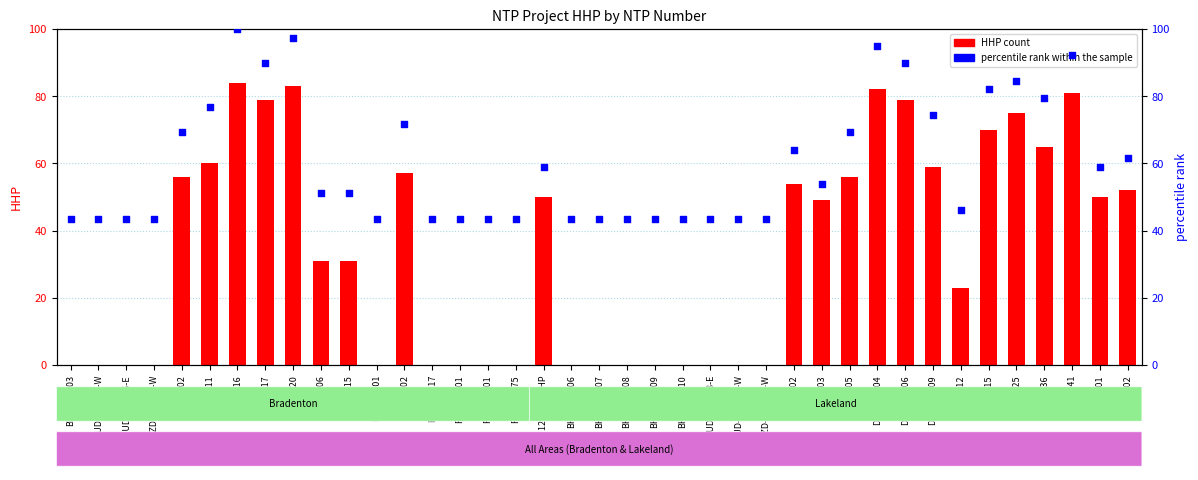

At which category is the sum across all series the highest?

D-HOE116